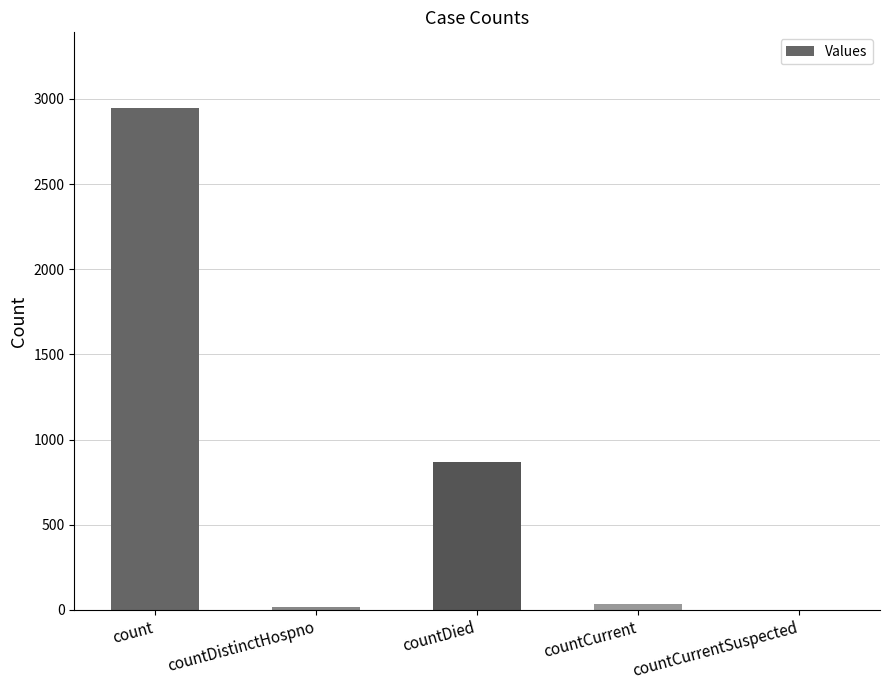

At which label does the data first exceed 35?

count